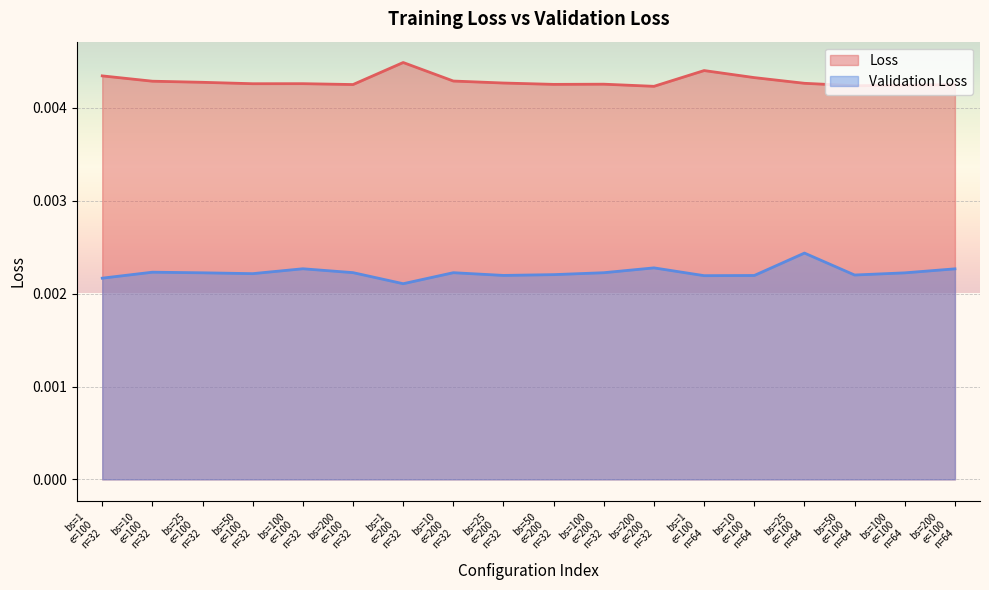

Which series has the largest total across all categories?

Loss